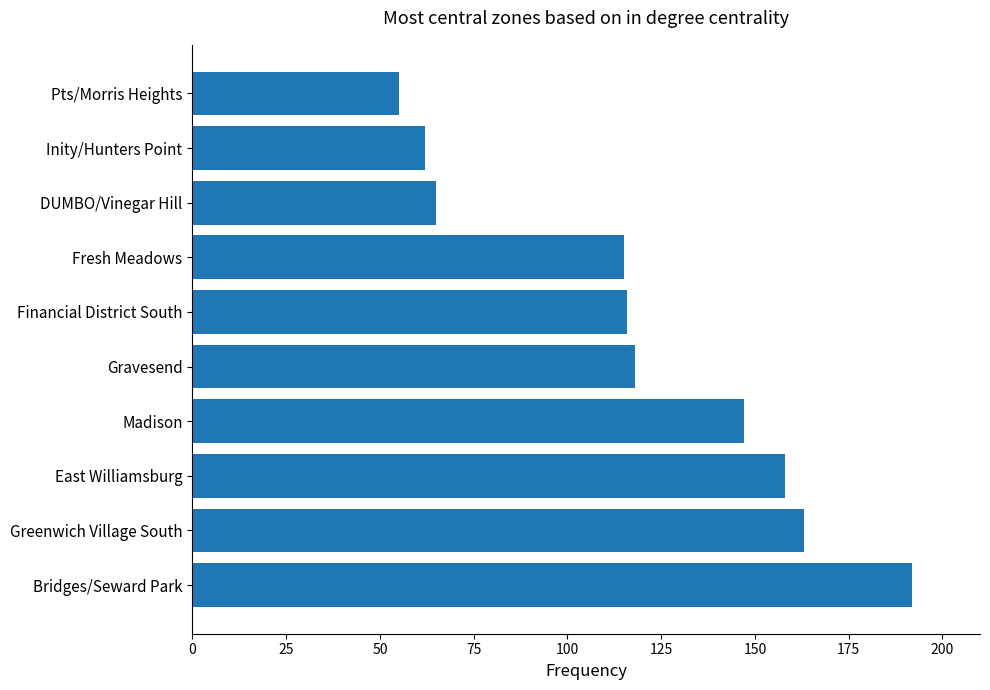

Which category has the lowest value across all series?

Pts/Morris Heights